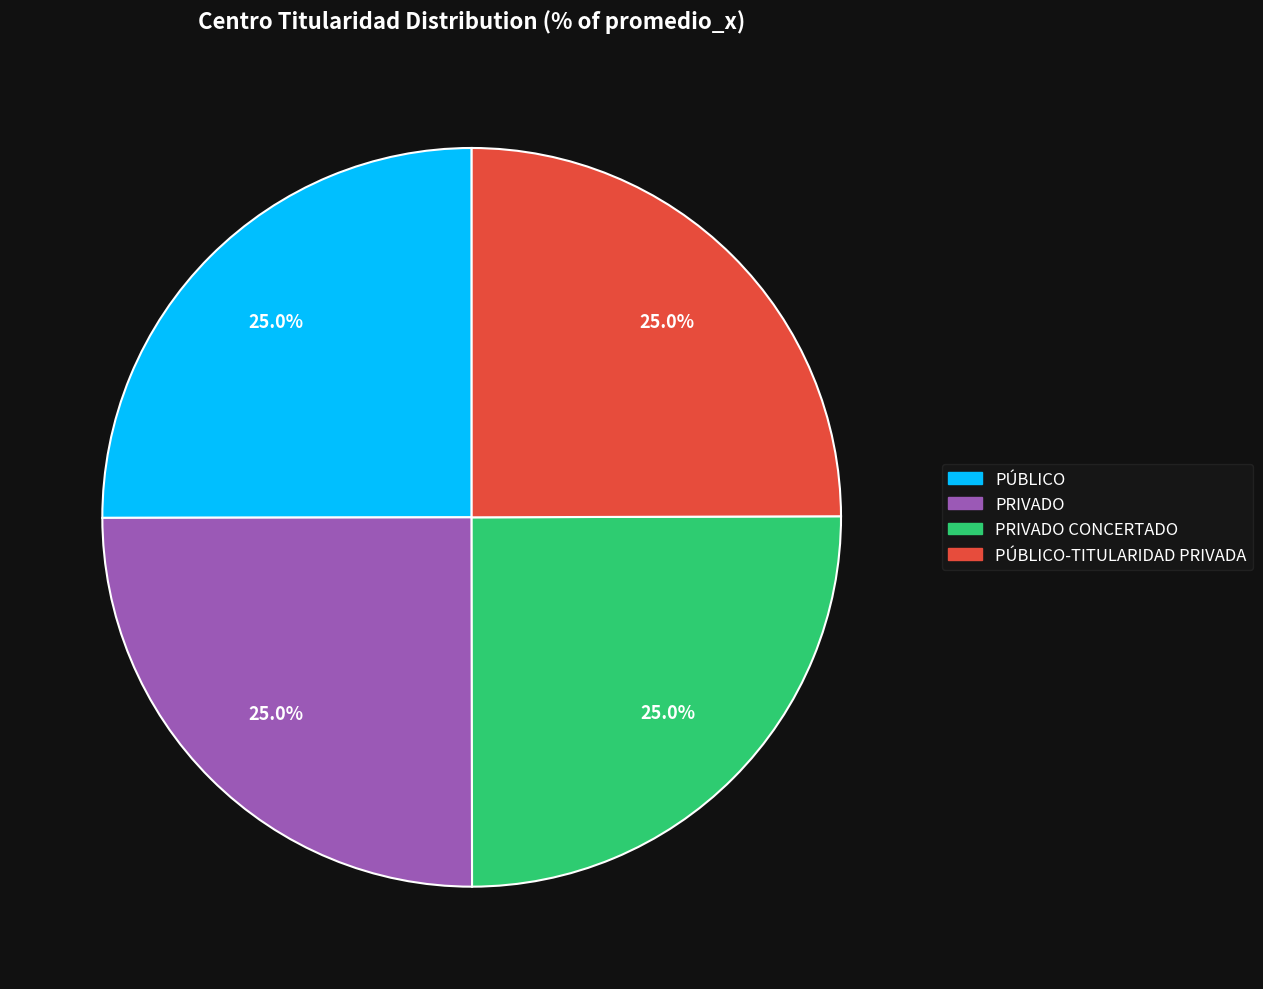

Is there a majority slice in this chart?

No